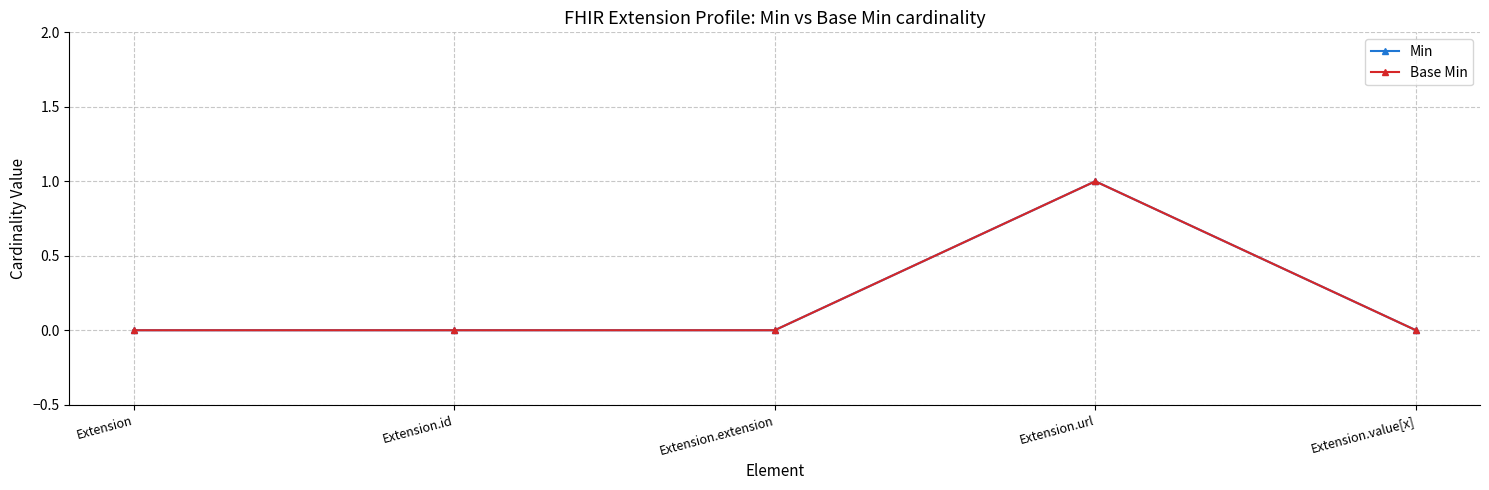

What position from the right is Extension.extension?

3